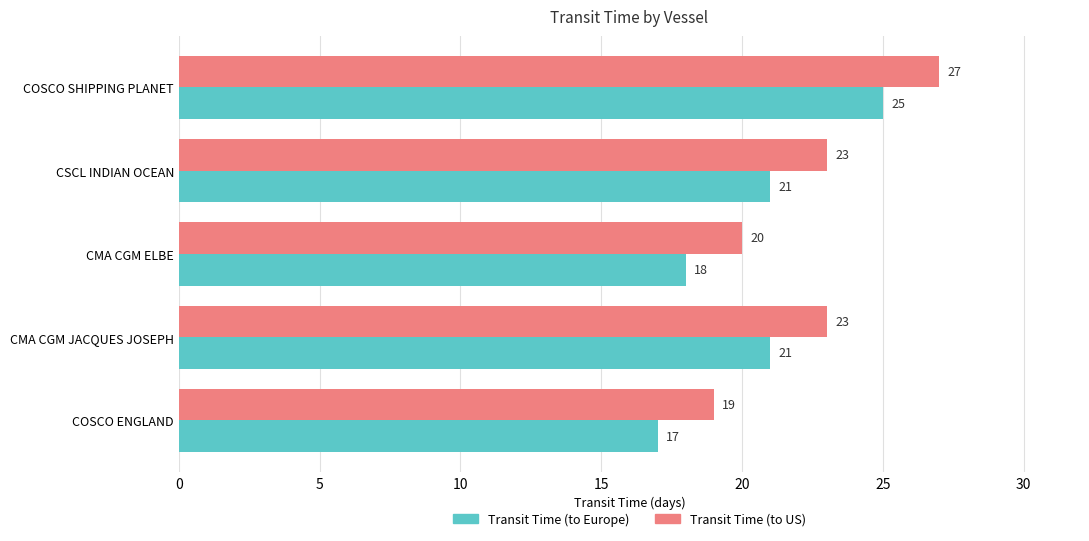

Which category has the highest value across all series?

COSCO SHIPPING PLANET